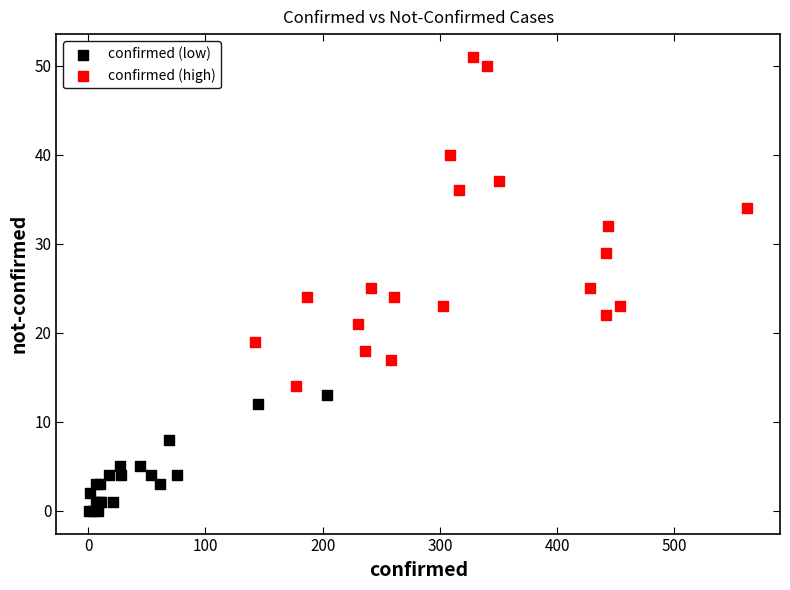

Which series contains the highest Y value?

confirmed (high)